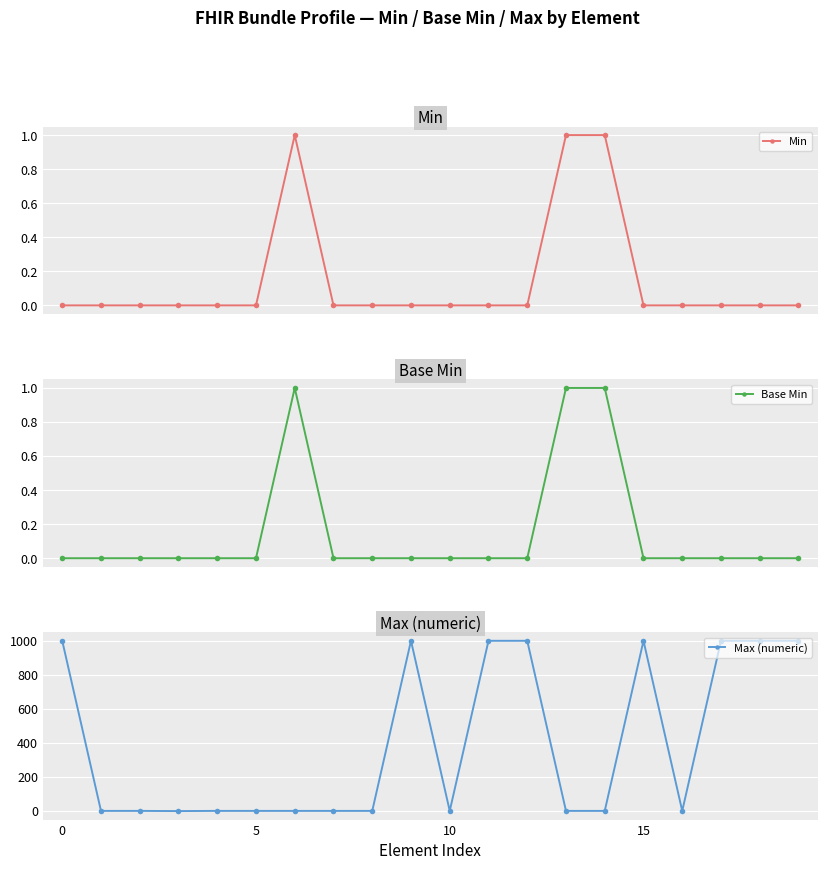

Reading left to right, extract all data points from this chart.

Min: 0	0	0	0	0	0	1	0	0	0	0	0	0	1	1	0	0	0	0	0
Base Min: 0	0	0	0	0	0	1	0	0	0	0	0	0	1	1	0	0	0	0	0
Max (numeric): 999	1	1	0	1	1	1	1	1	999	1	999	999	1	1	999	1	999	999	999